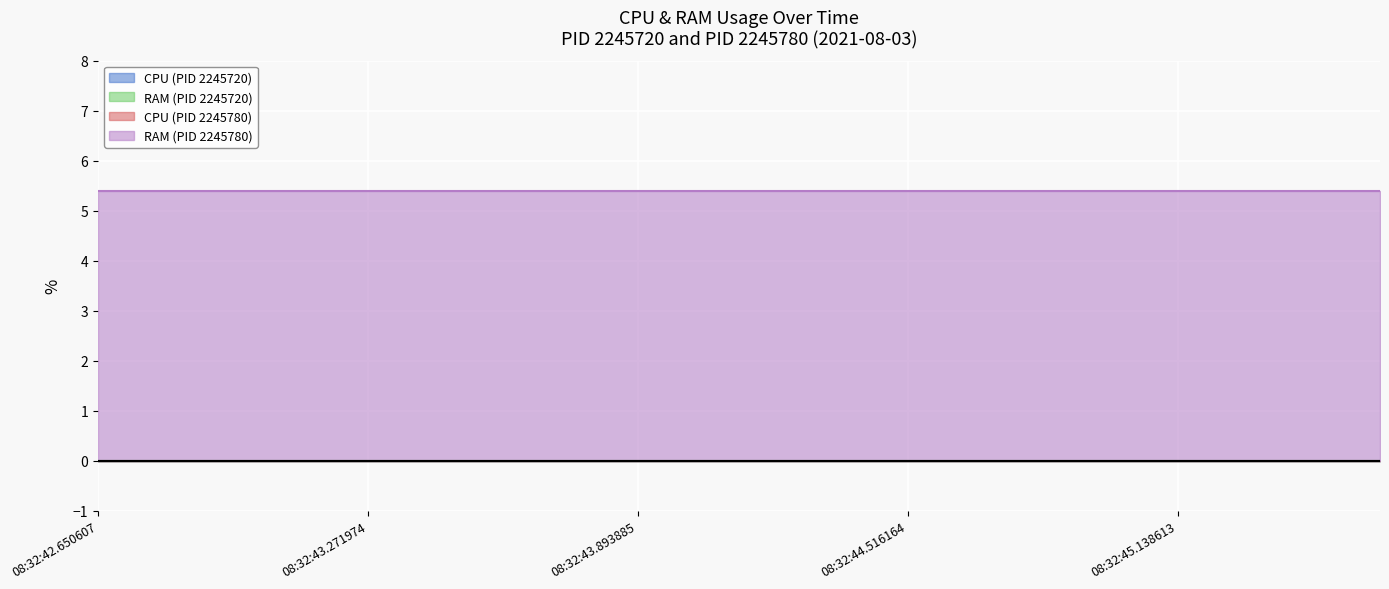

Which series changed the most between 08:32:43.582679 and 08:32:44.671592?

CPU (PID 2245720)